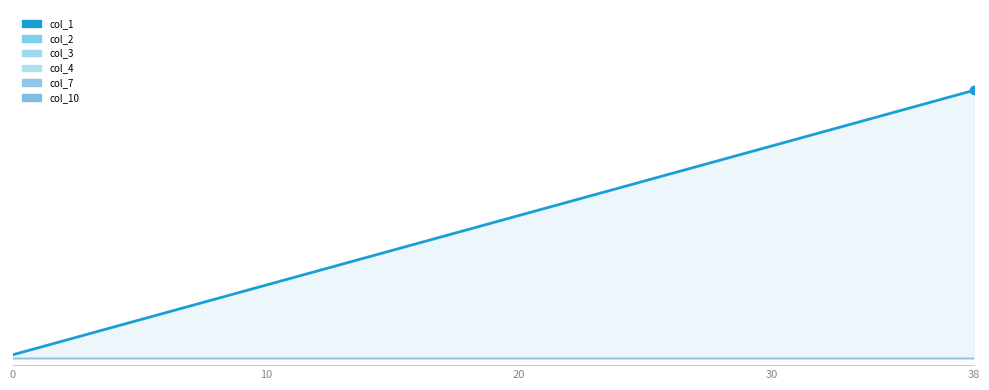

Which has a higher value, 24 or 34?

34